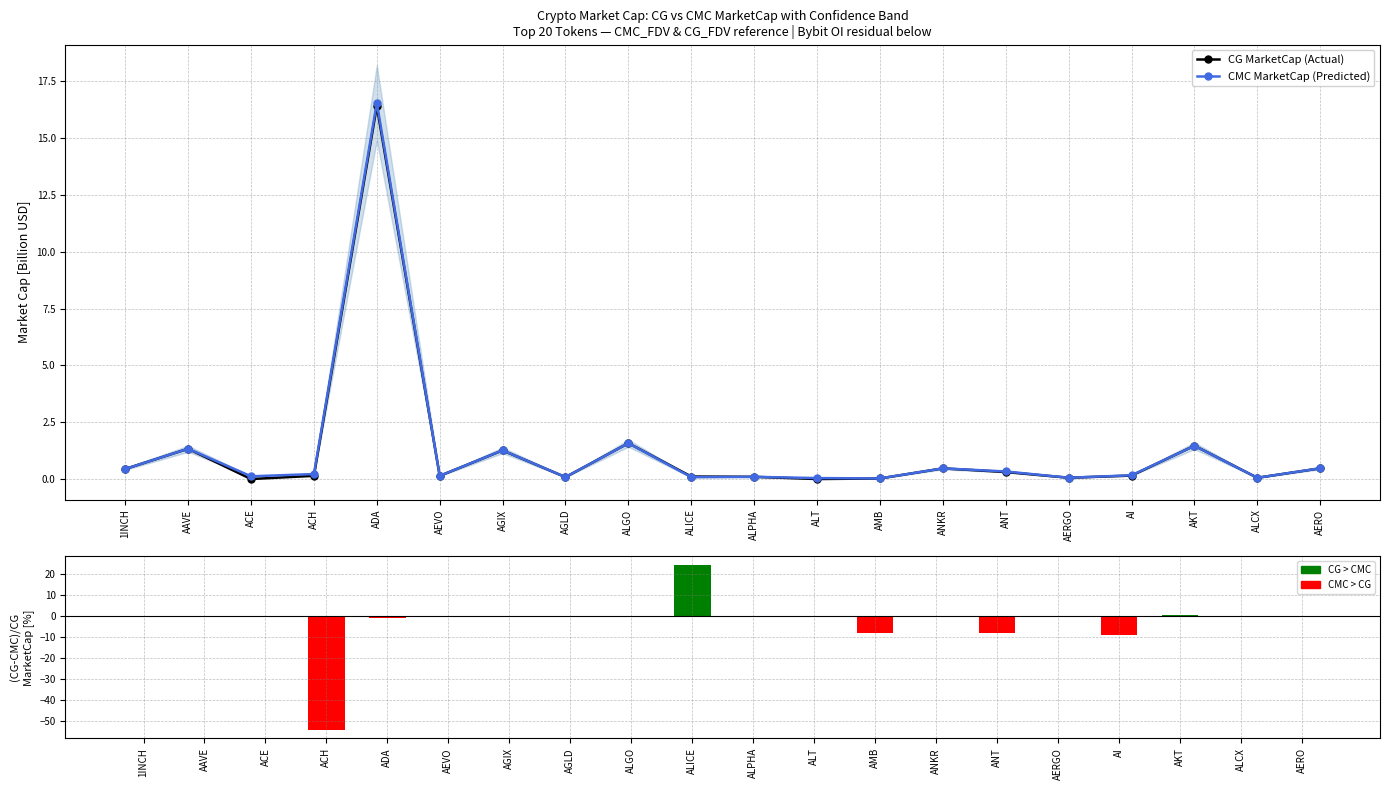

Which series has the largest range (max minus min)?

(CG-CMC)/CG [%]